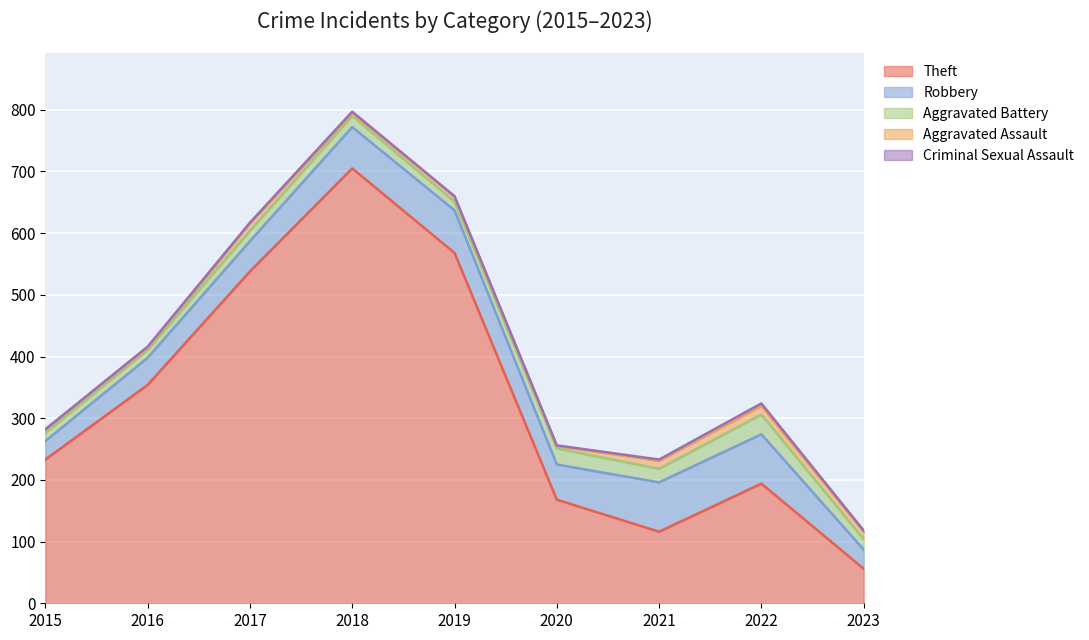

Which series changed the most between 2015 and 2016?

Theft